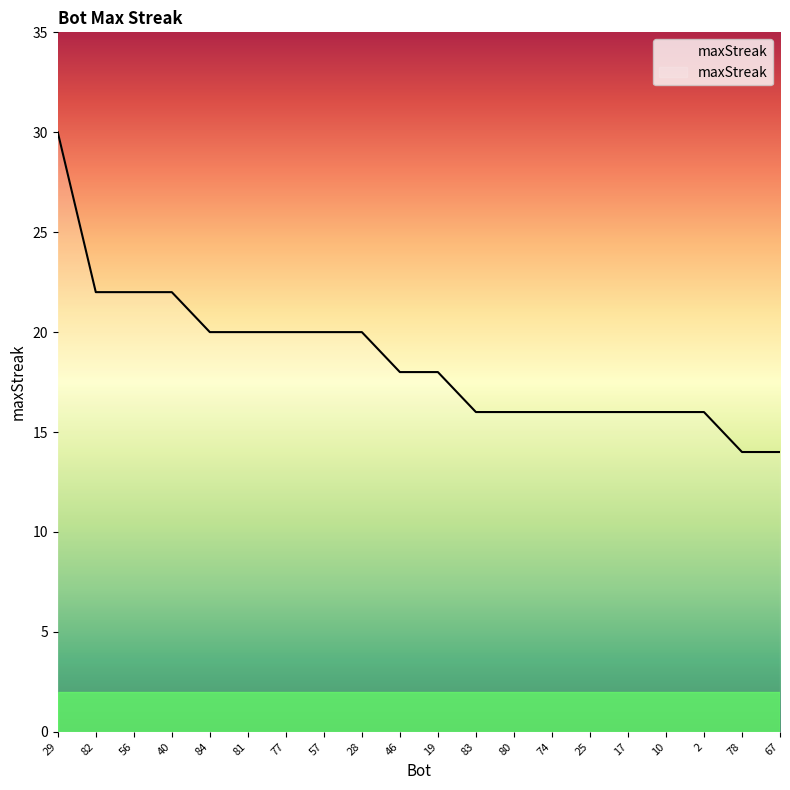

At which category does the chart reach its peak across all series?

29